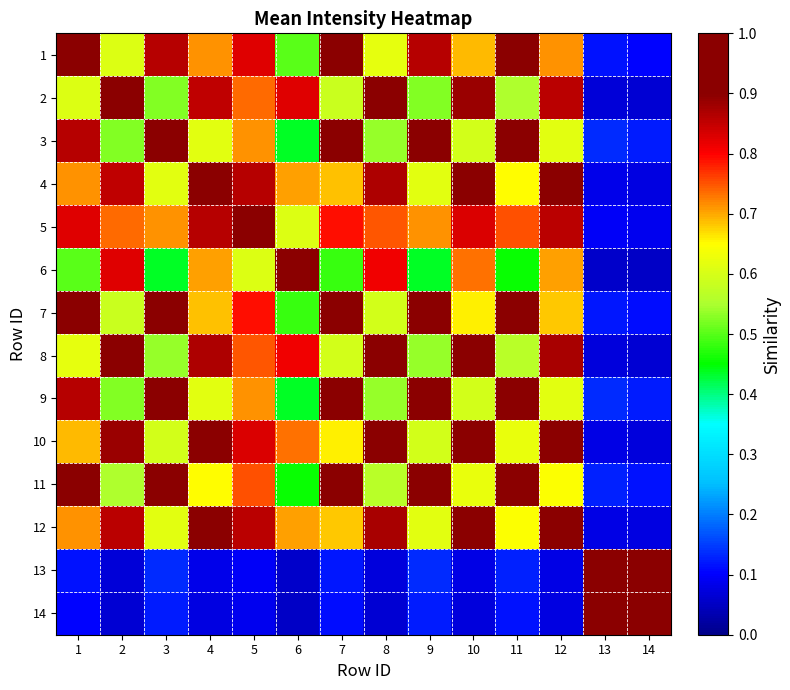

Which series has the largest range (max minus min)?

6